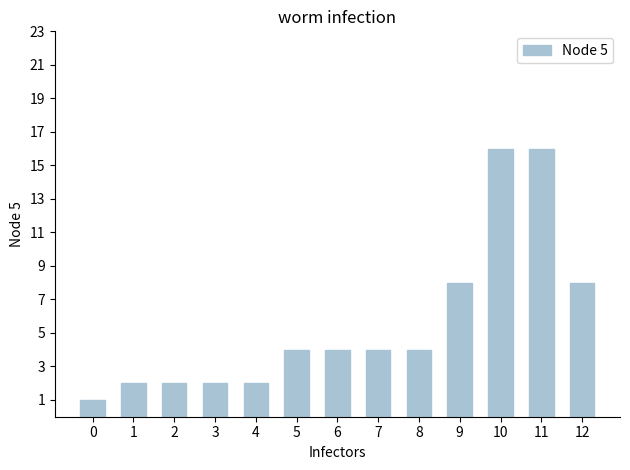

Reading left to right, list all the values displayed in this chart.

0=1	1=2	2=2	3=2	4=2	5=4	6=4	7=4	8=4	9=8	10=16	11=16	12=8